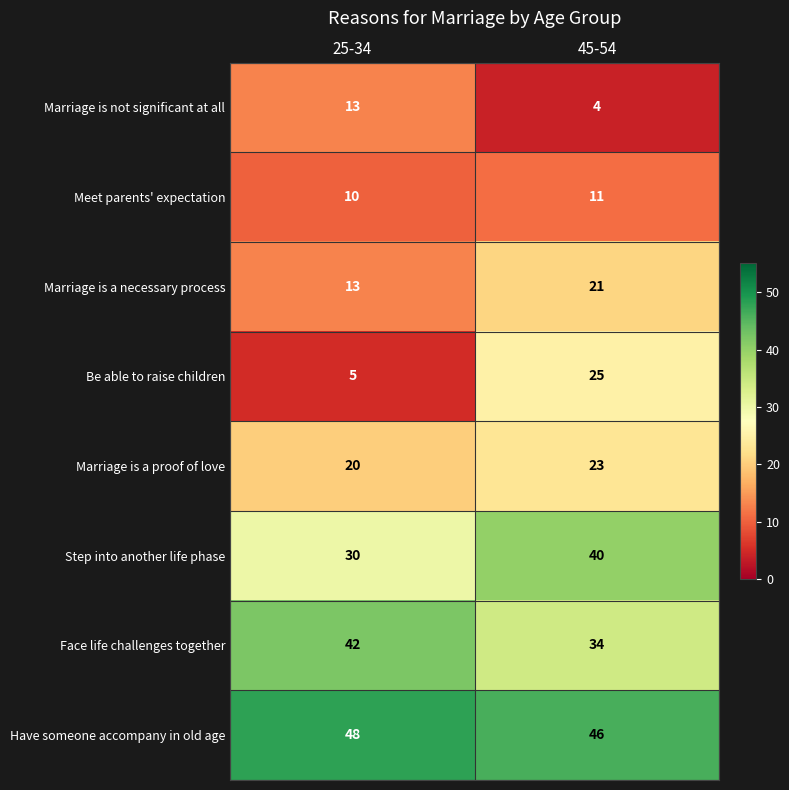

At 45-54, list the series in order from largest to smallest.

Have someone accompany in old age, Step into another life phase, Face life challenges together, Be able to raise children, Marriage is a proof of love, Marriage is a necessary process, Meet parents' expectation, Marriage is not significant at all